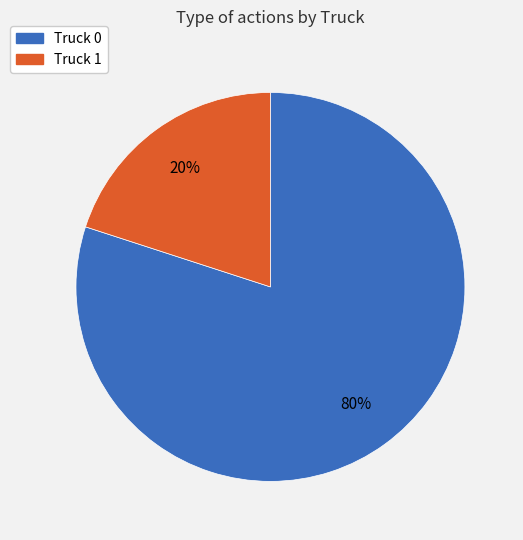

What percentage is the Truck 0 slice, to the nearest percent?

80%